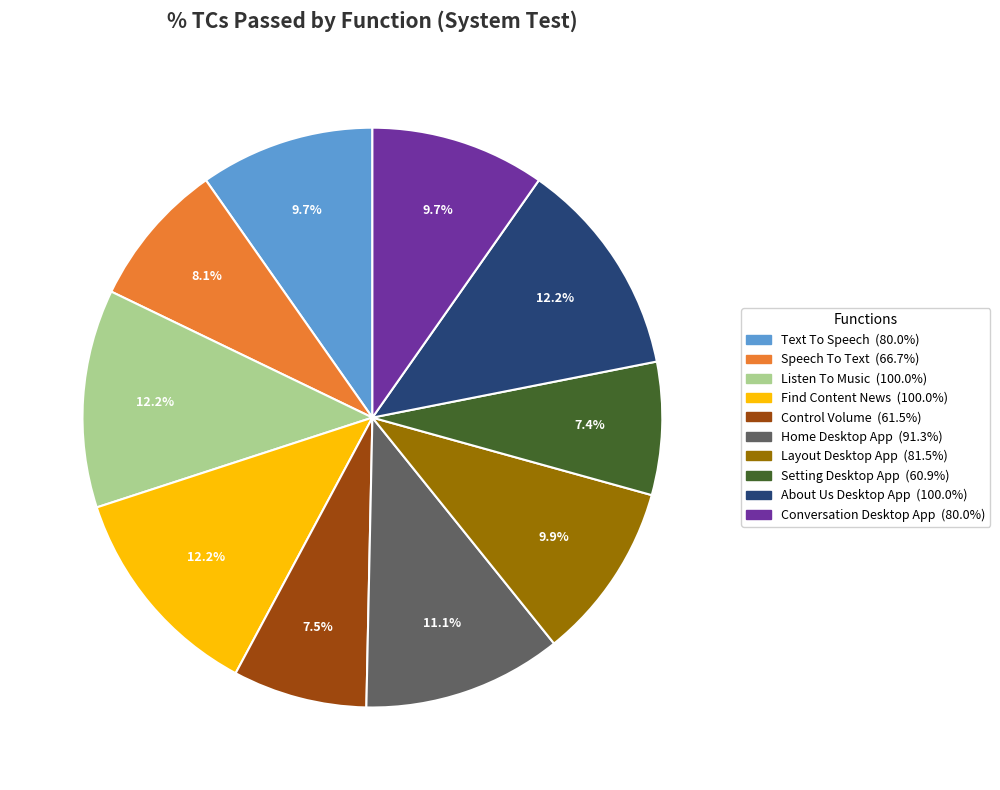

How many segments does this pie chart have?

10